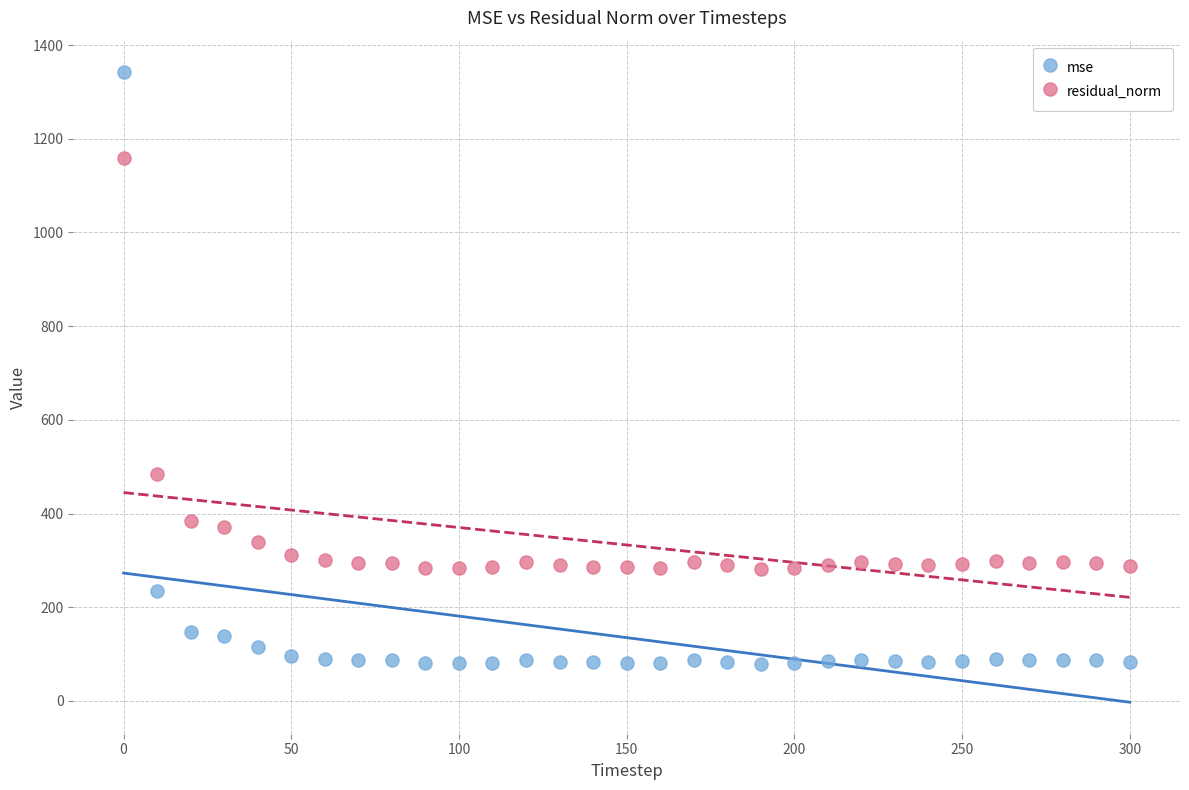

Across all series, what Y value is closest to 710?

484.7